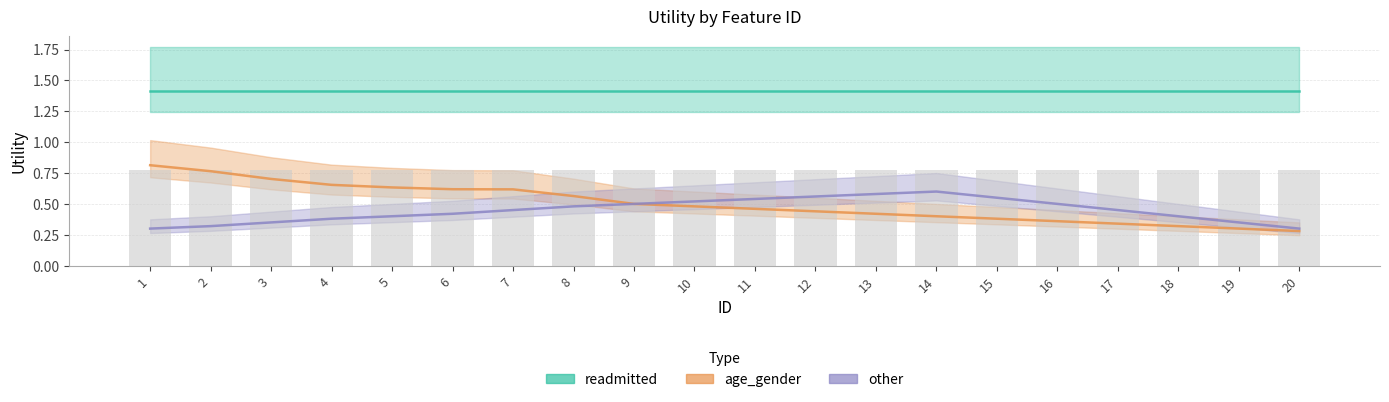

What is the total value across all series at 15?

2.3